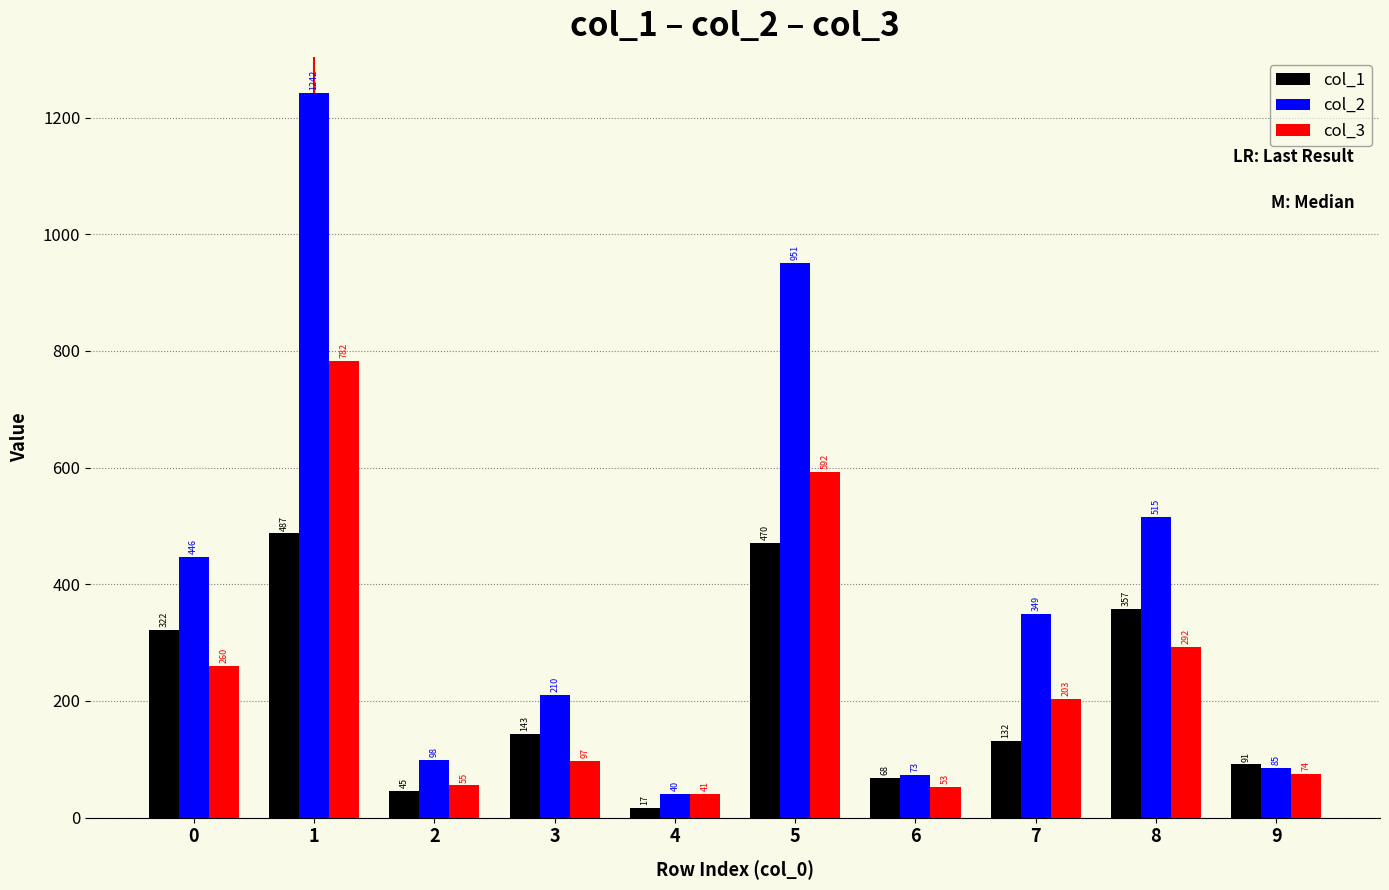

Rank the series by their maximum value, from highest to lowest.

col_2, col_3, col_1